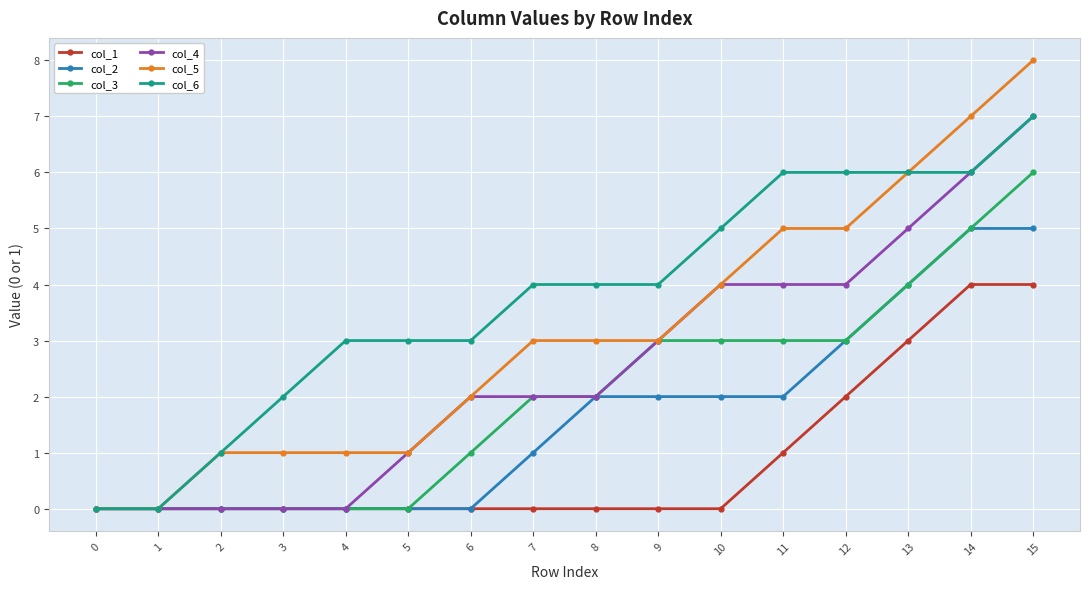

Reading left to right, extract all data points from this chart.

col_1: 0	0	0	0	0	0	0	0	0	0	0	1	2	3	4	4
col_2: 0	0	0	0	0	0	0	1	2	2	2	2	3	4	5	5
col_3: 0	0	0	0	0	0	1	2	2	3	3	3	3	4	5	6
col_4: 0	0	0	0	0	1	2	2	2	3	4	4	4	5	6	7
col_5: 0	0	1	1	1	1	2	3	3	3	4	5	5	6	7	8
col_6: 0	0	1	2	3	3	3	4	4	4	5	6	6	6	6	7